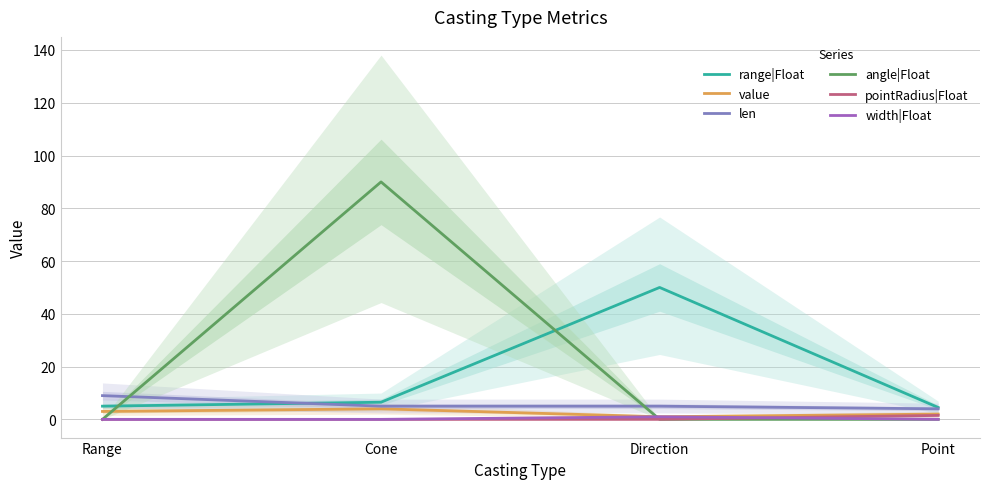

What is the label of the 4th point from the left?

Point